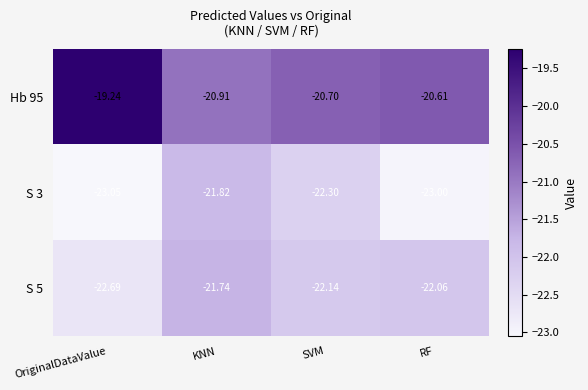

Which category has the lowest value in the Hb 95 series?

KNN